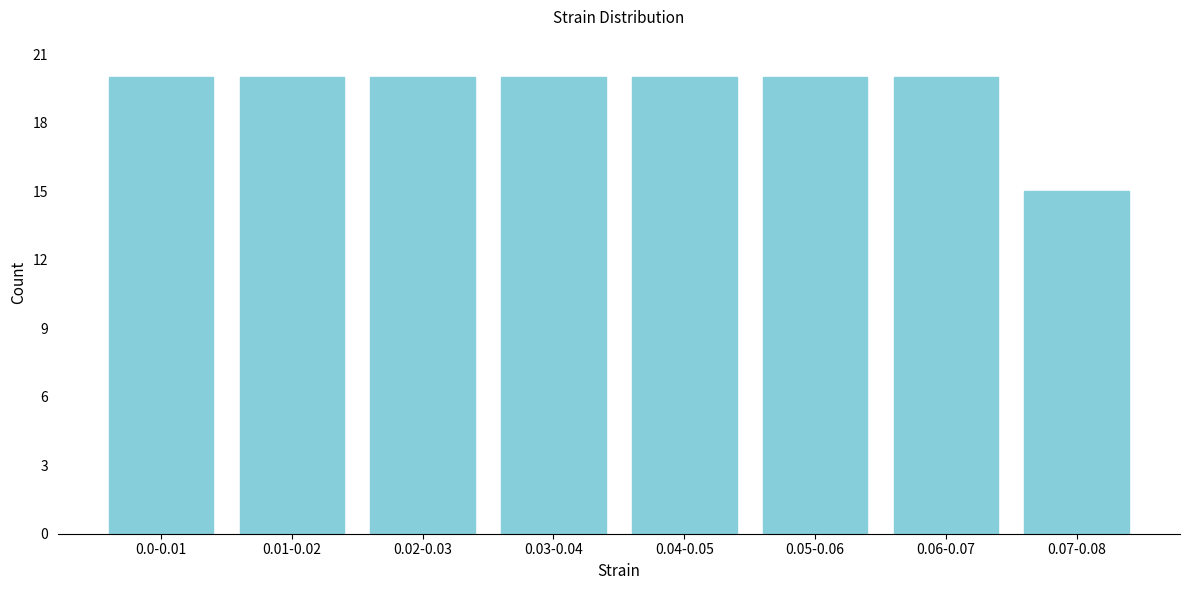

Reading left to right, what are all the values shown in this chart?

20	20	20	20	20	20	20	15